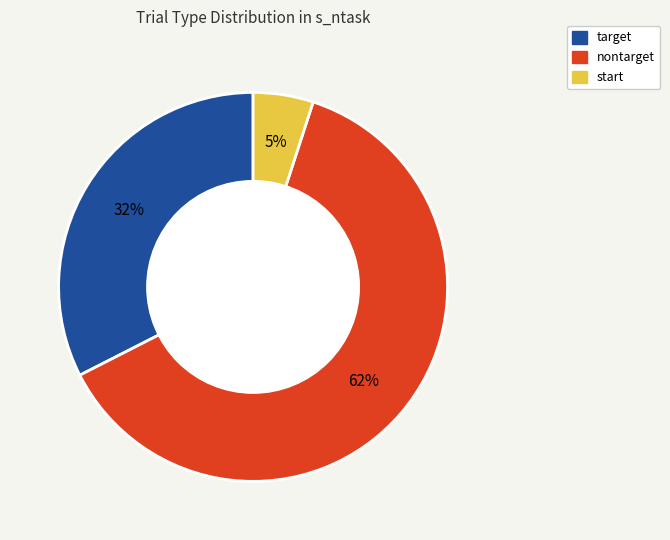

To the nearest percent, what is the average slice percentage?

33%